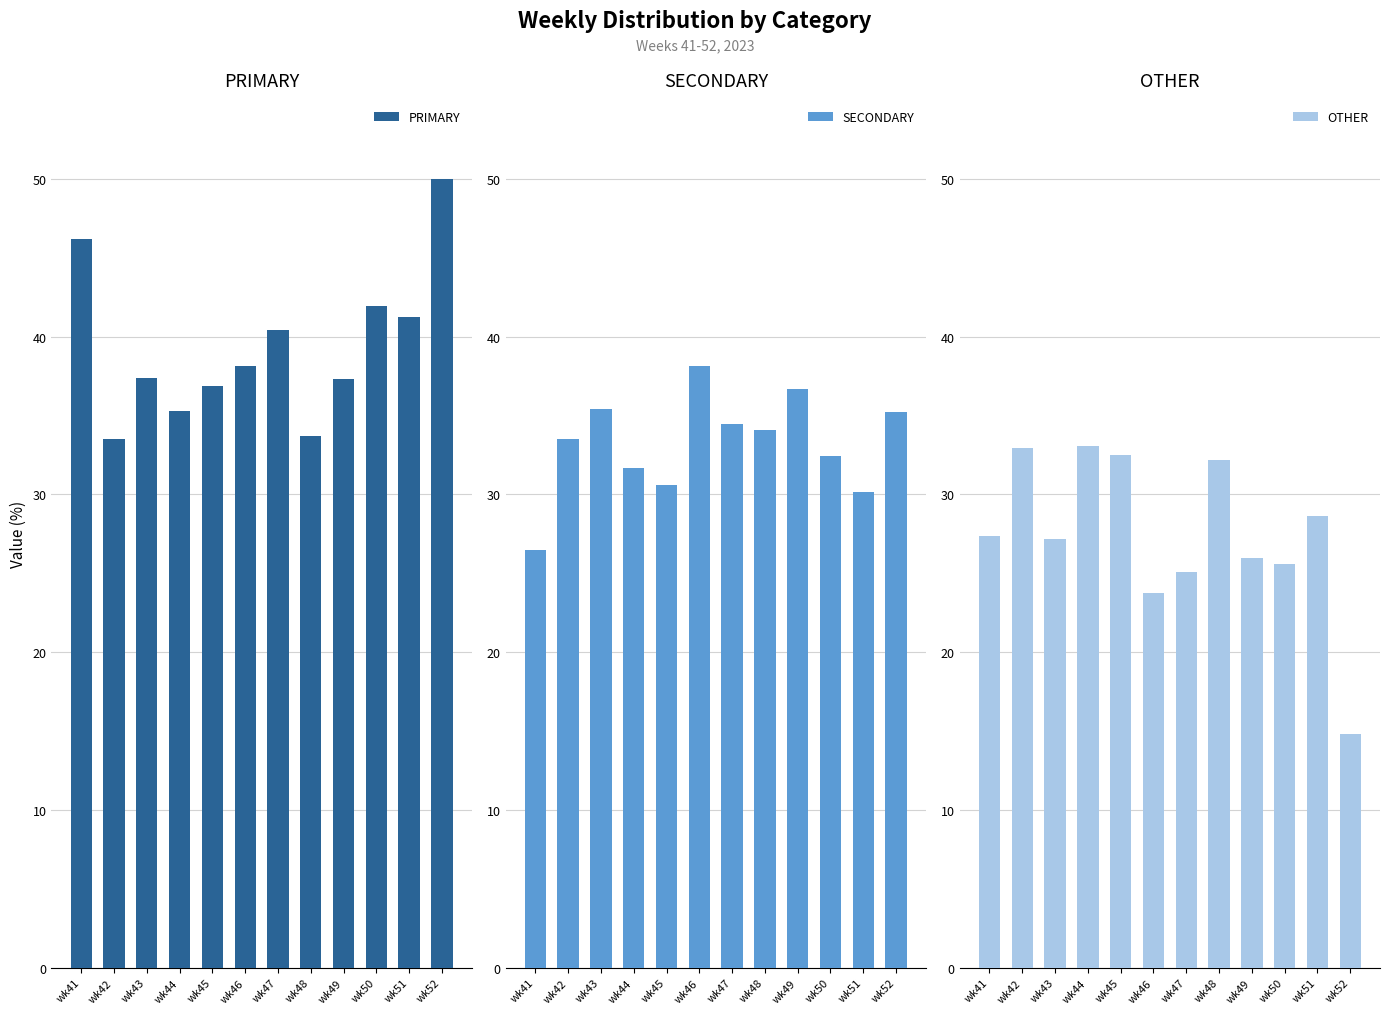

List the series in order of their peak value, highest first.

PRIMARY, SECONDARY, OTHER